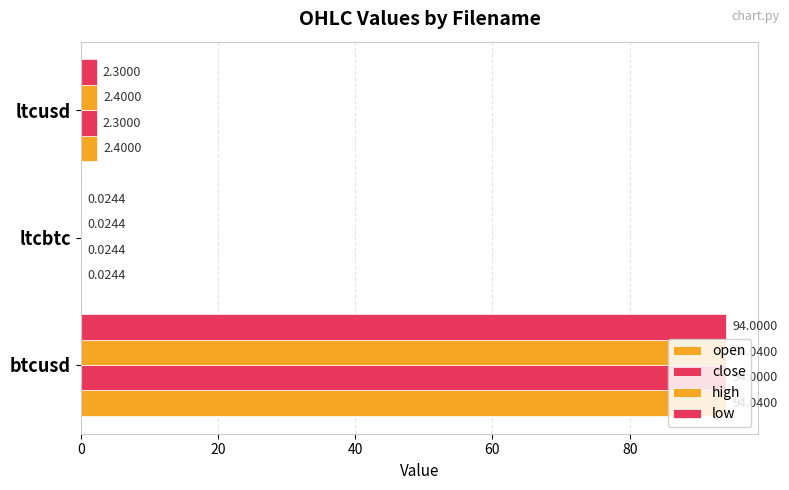

At how many categories does at least one series exceed 77?

1